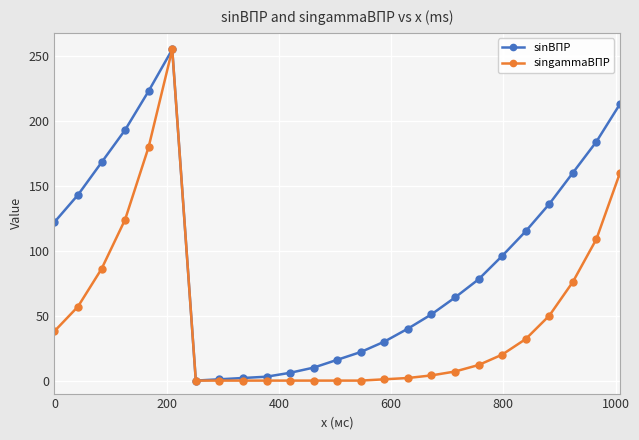

Count the number of data series in this chart.

2